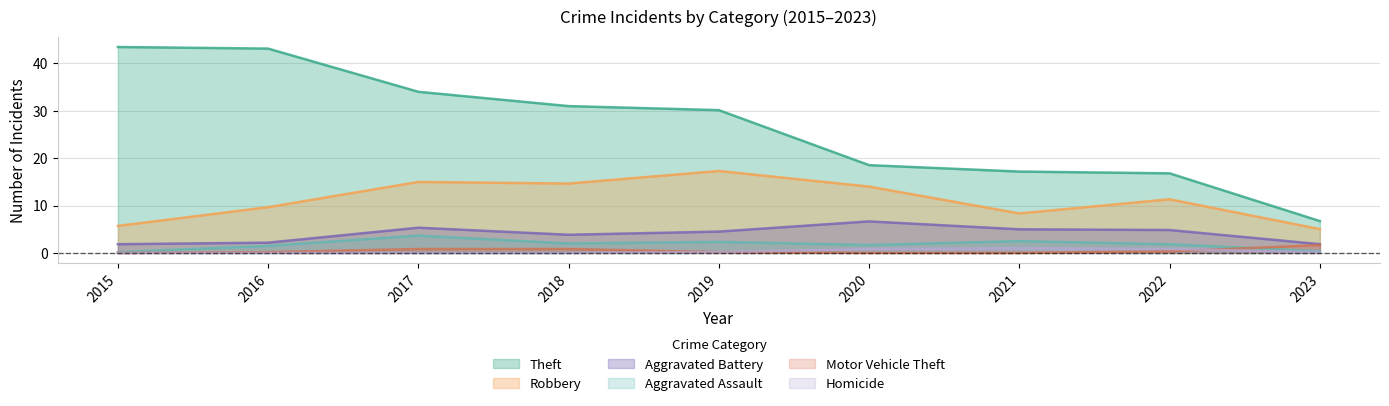

Which category has the lowest value in the Theft series?

2023